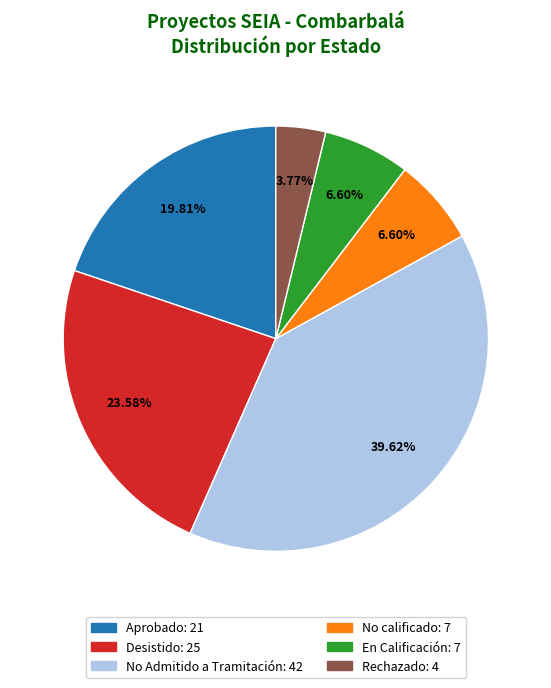

Does Aprobado represent more than half of the total?

No